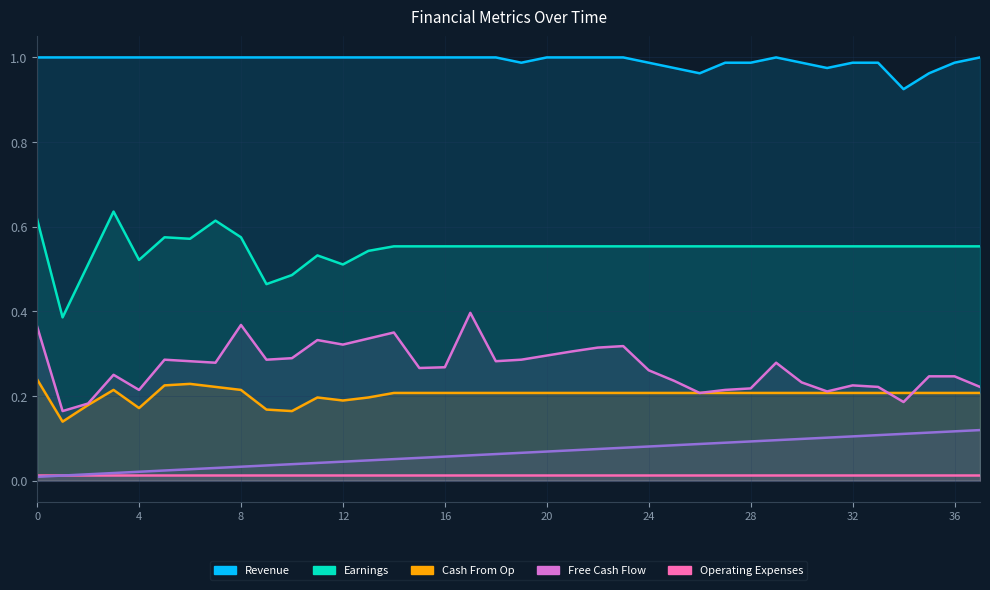

True or false: col_3 and col_1 cross at least once.

False